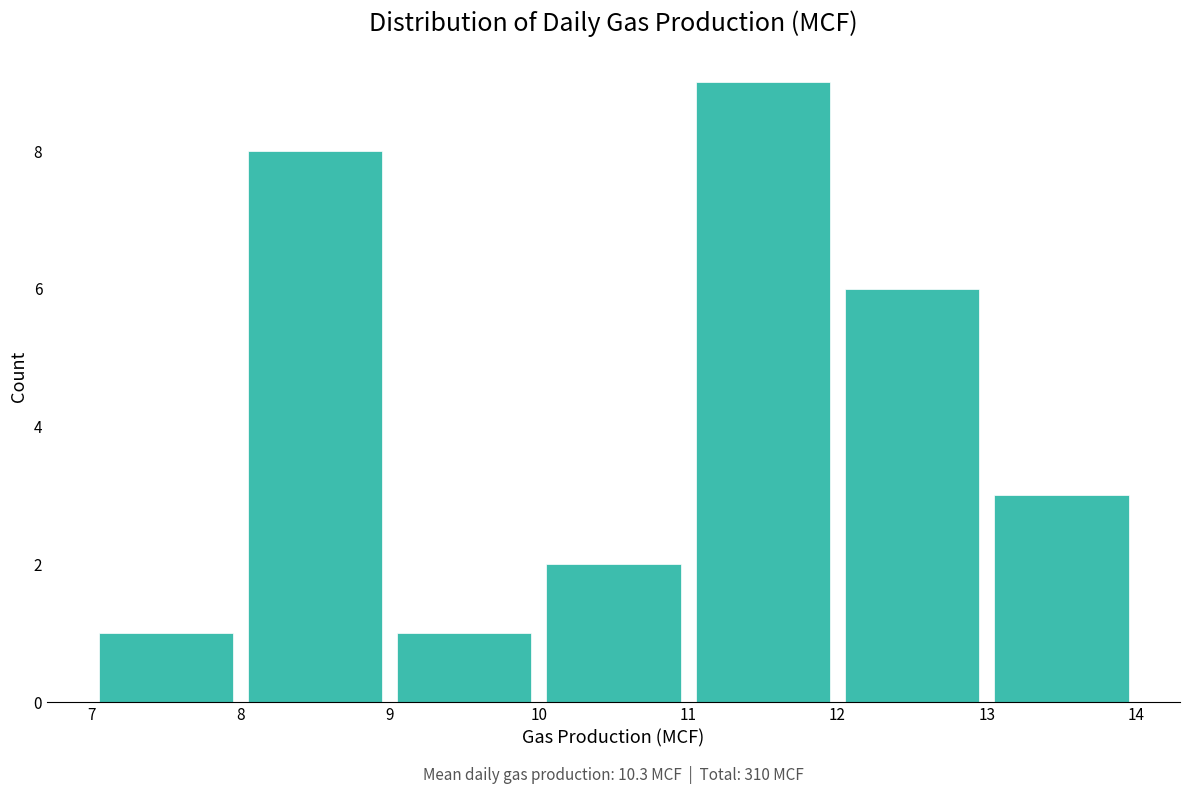

Over which range of the x-axis is the bar tallest?

11 to 12